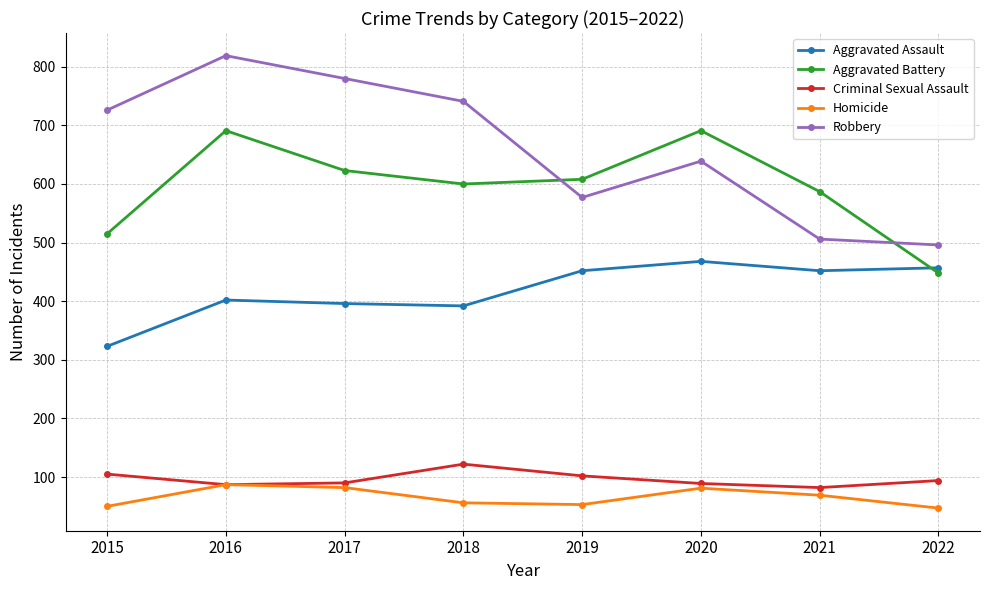

True or false: Homicide and Aggravated Assault intersect in this chart.

False